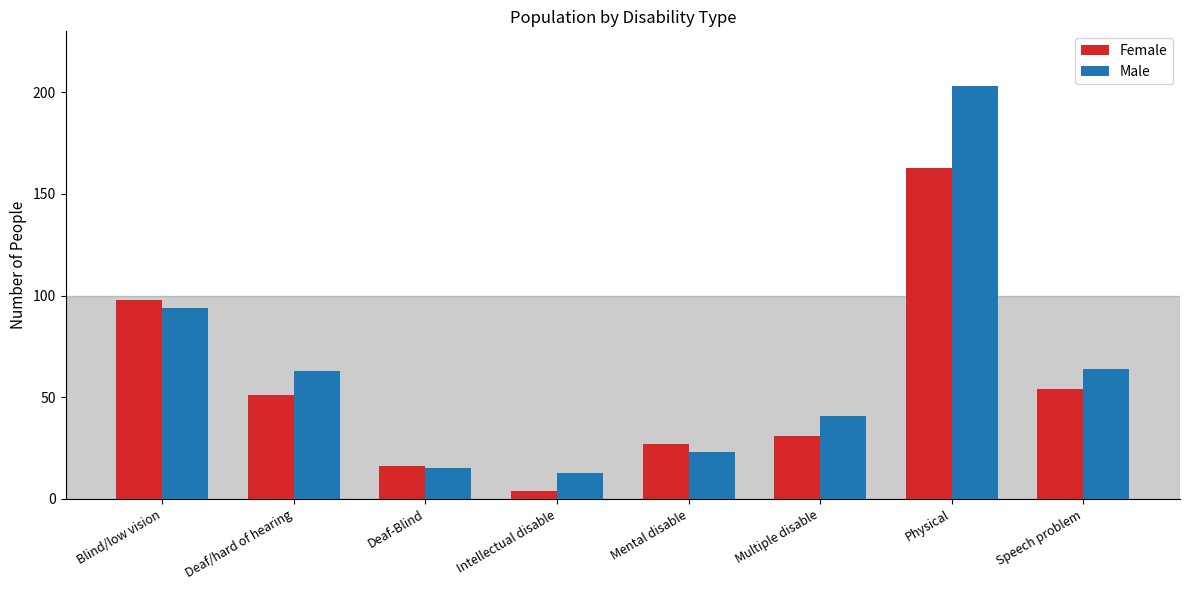

List the series in order of their overall mean, highest first.

Male, Female